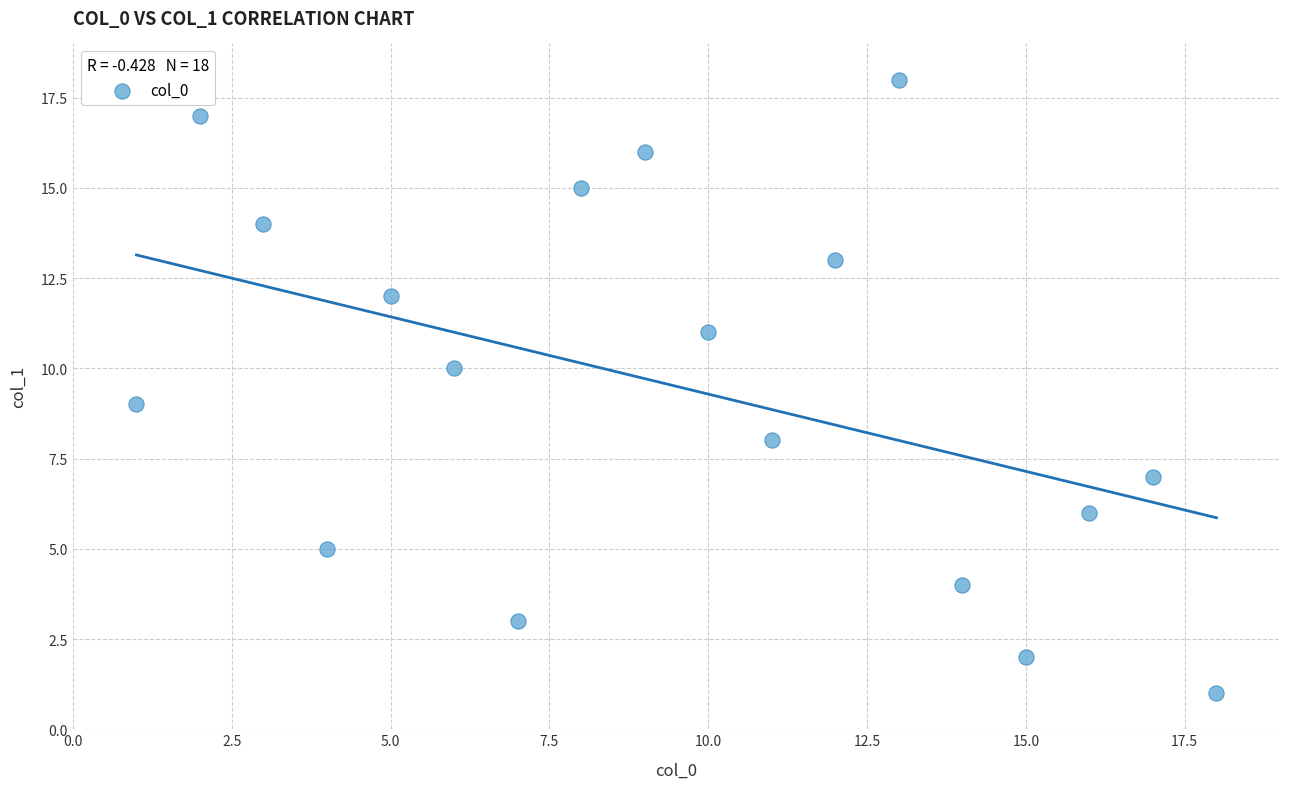

What is the range of Y values (max minus min)?

17